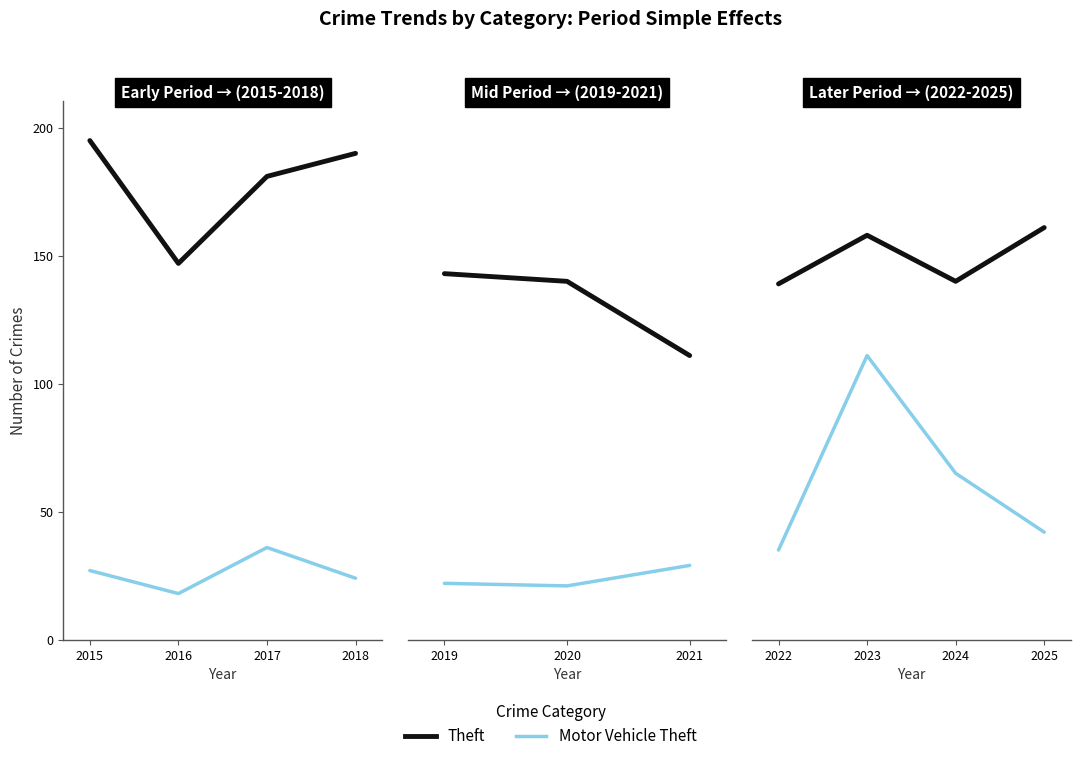

Is this an area chart (filled region under the line)?

No